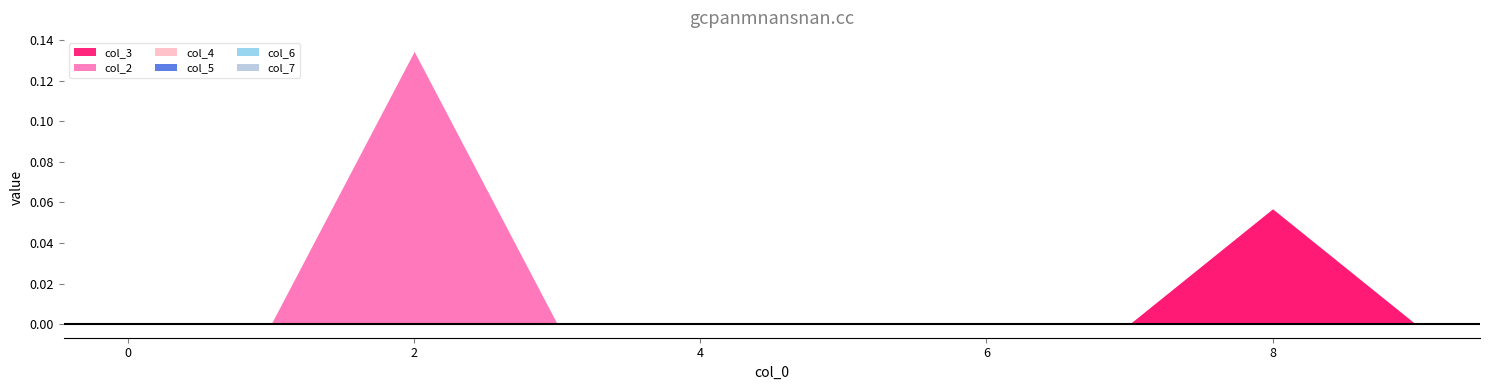

How many lines are shown in the chart?

6